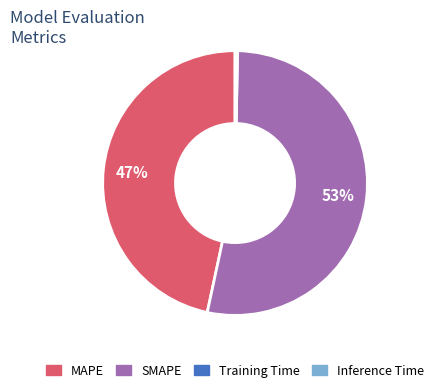

To the nearest percent, what portion does SMAPE represent?

53%